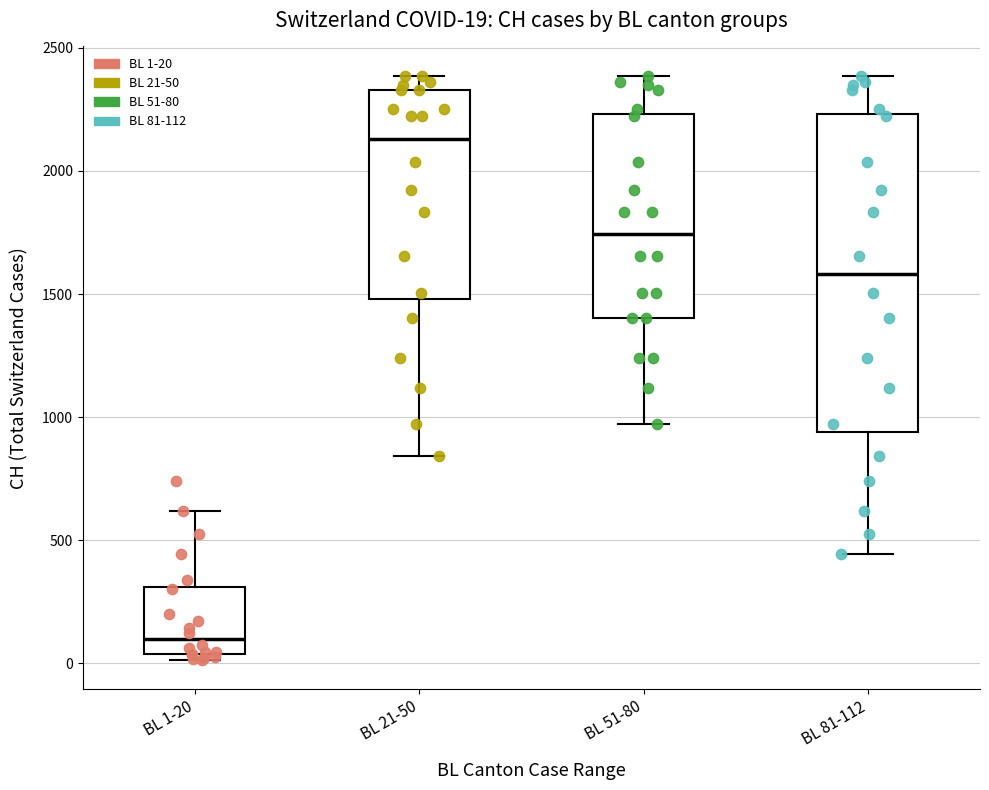

Which box has the highest median line?

BL 21-50